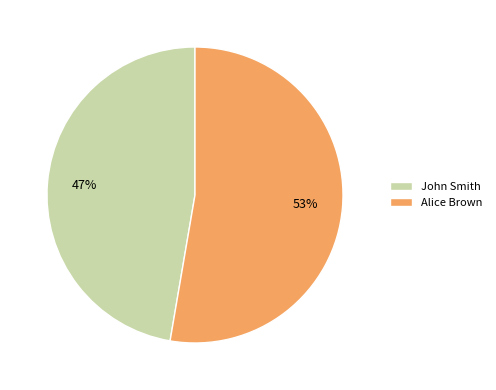

Count the number of slices in the pie.

2